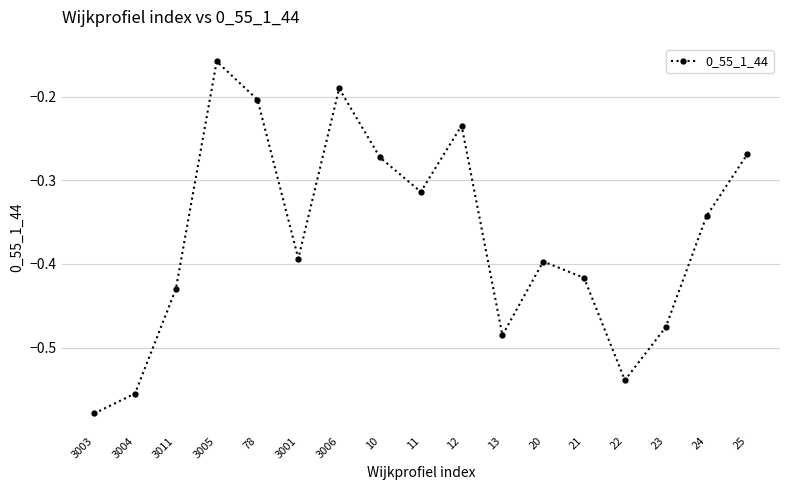

What is the difference between the values at 22 and 20?

0.1